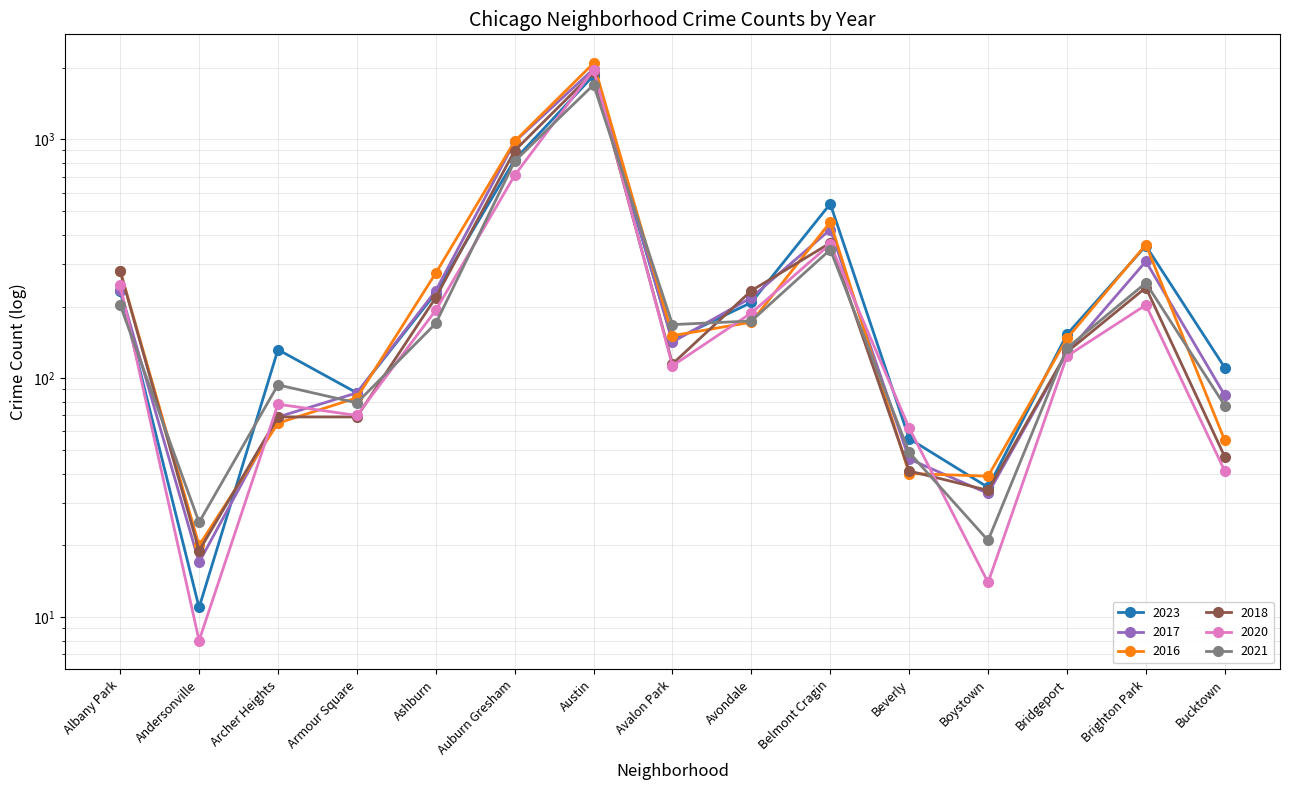

Where does the 2016 series first go above 151?

Albany Park